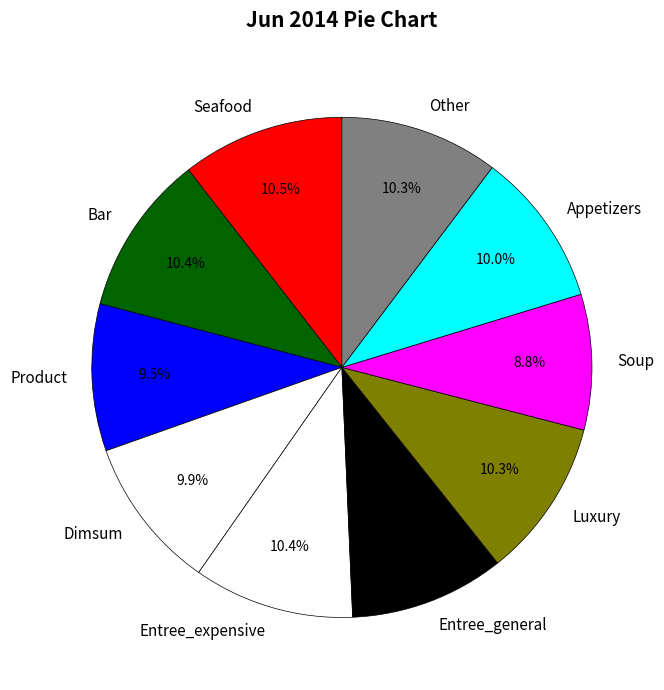

What is the ratio of the value at Entree_expensive to the value at Bar?

1.0